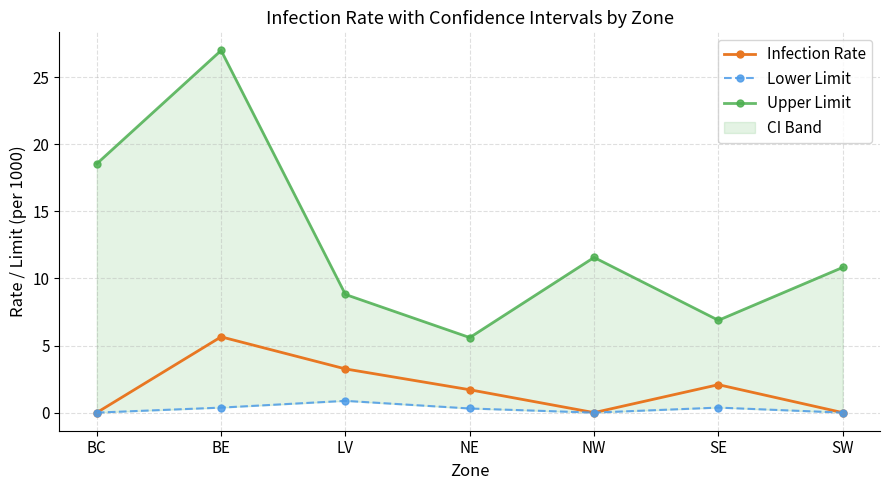

Rank the categories by Upper Limit value from lowest to highest.

NE, SE, LV, SW, NW, BC, BE